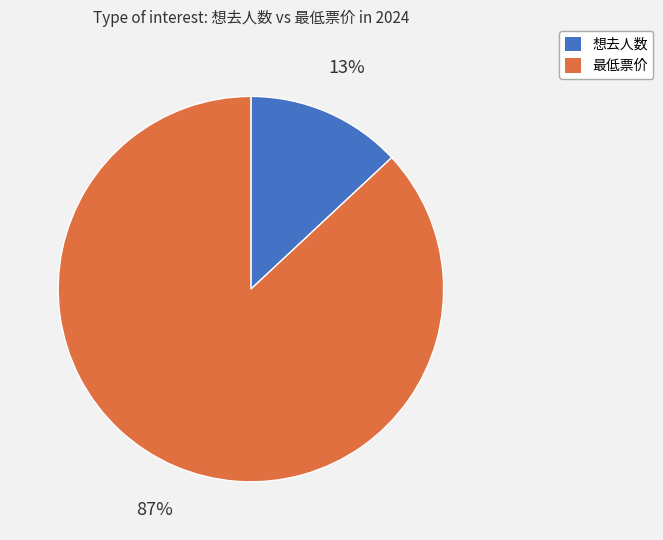

Rank the categories by value from highest to lowest.

最低票价, 想去人数